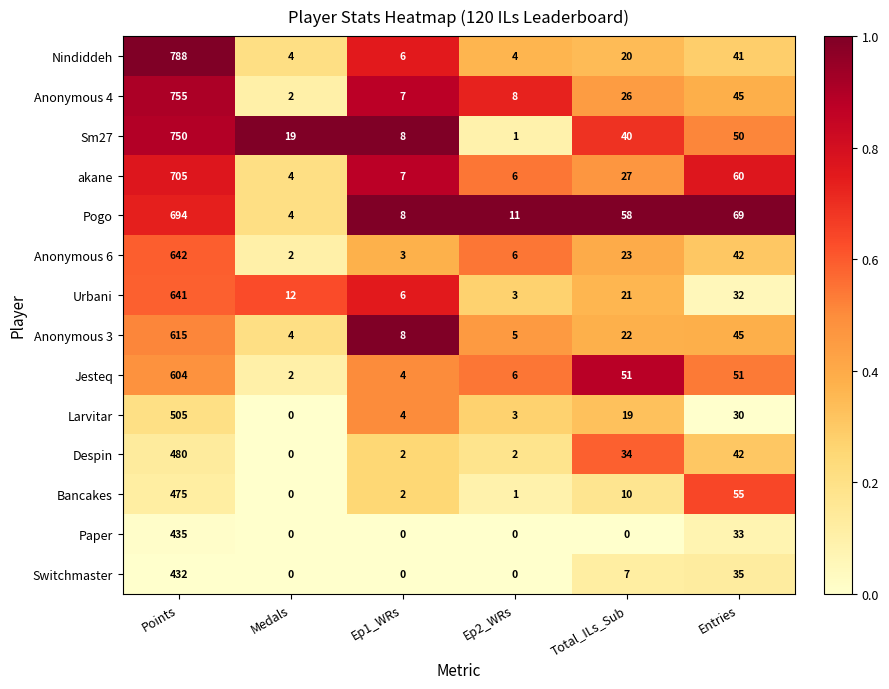

What is the sum of the Anonymous 4 values at Entries and Ep1_WRs?

52